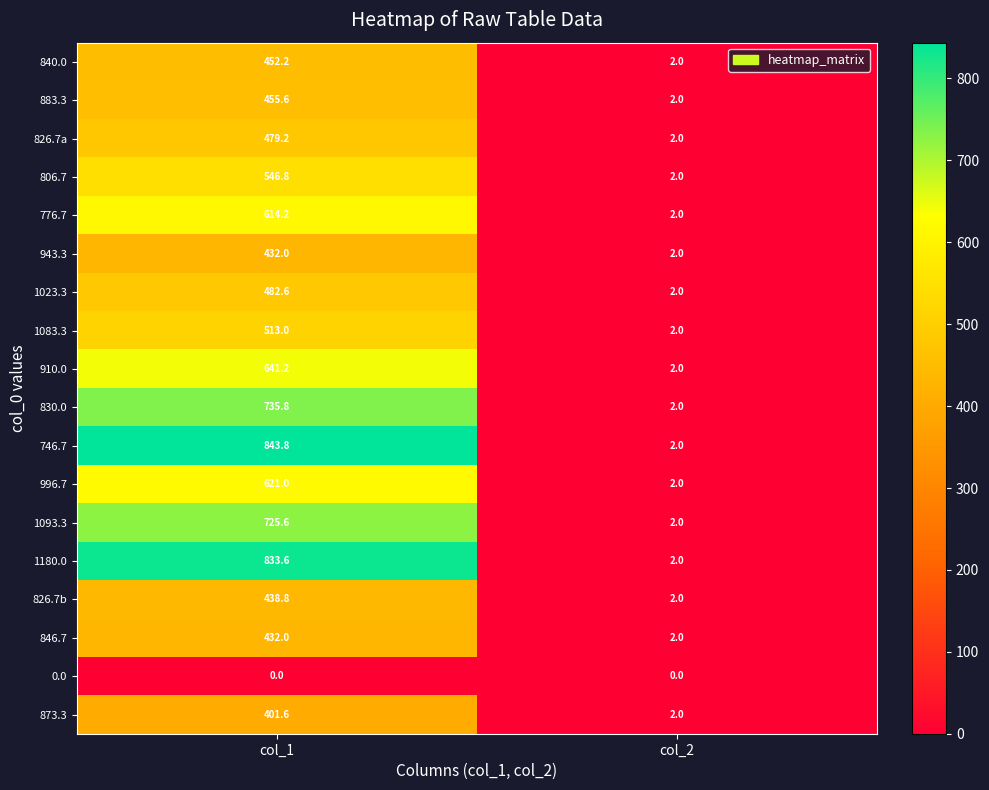

What is the maximum value for 776.7?

614.2